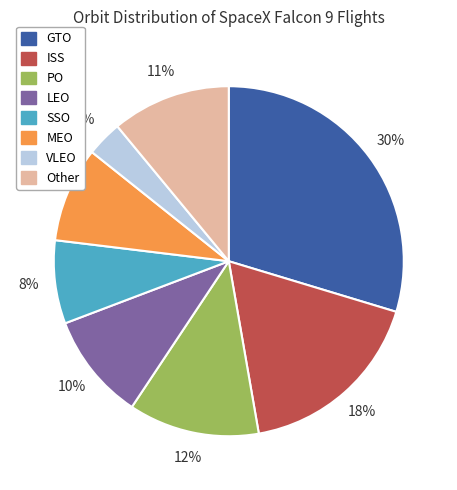

Is there any slice that represents more than half of the pie?

No